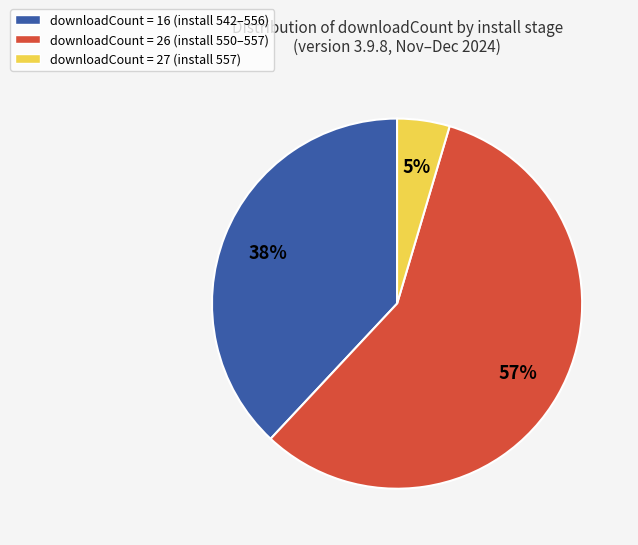

To the nearest percent, what is the average slice percentage?

33%